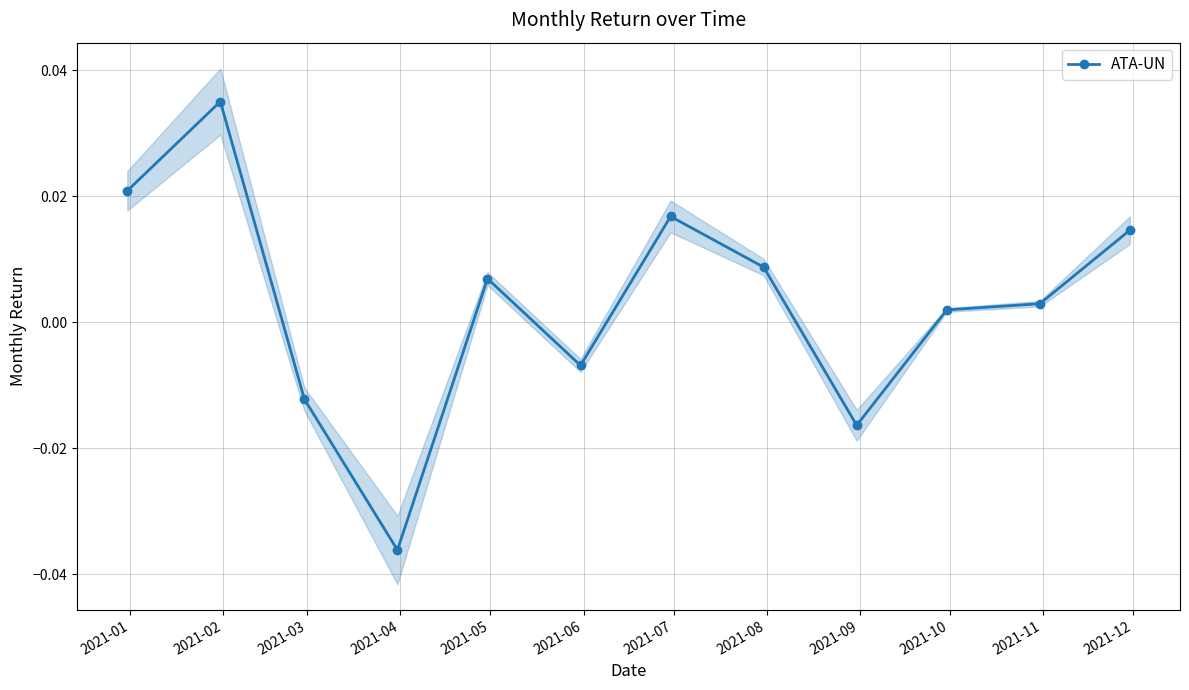

True or false: ATA-UN has more than 0 points higher than both neighbors.

True